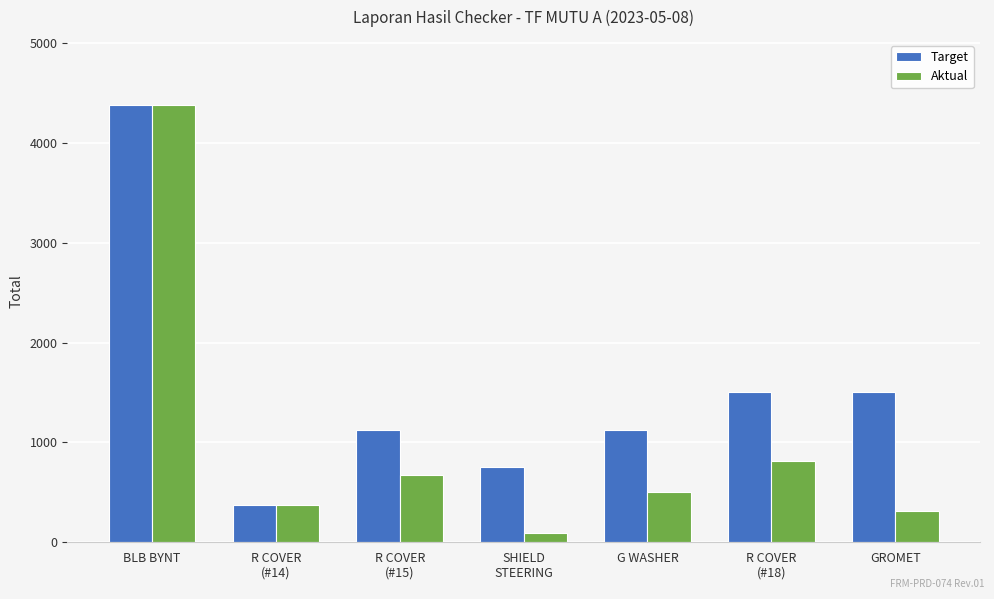

How many data points in Target are less than 1125?

2